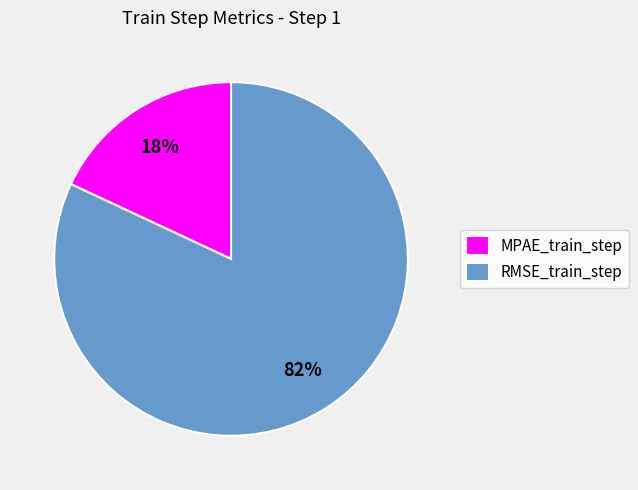

To the nearest percent, what portion does RMSE_train_step represent?

82%